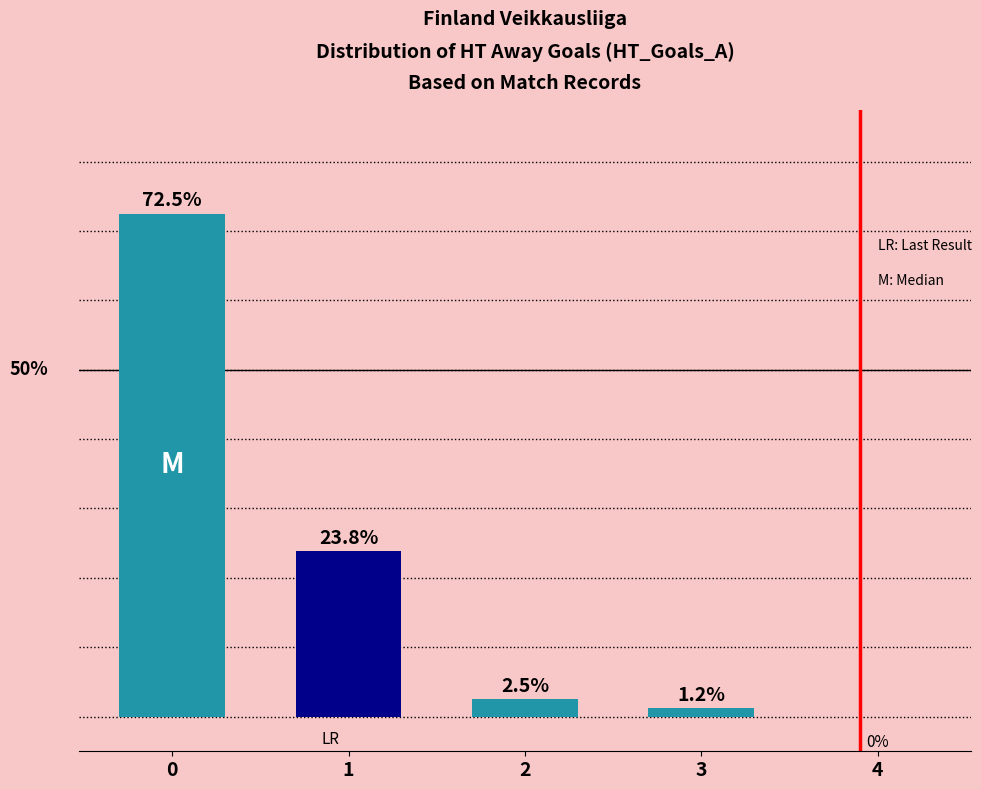

Are the bars horizontal?

No